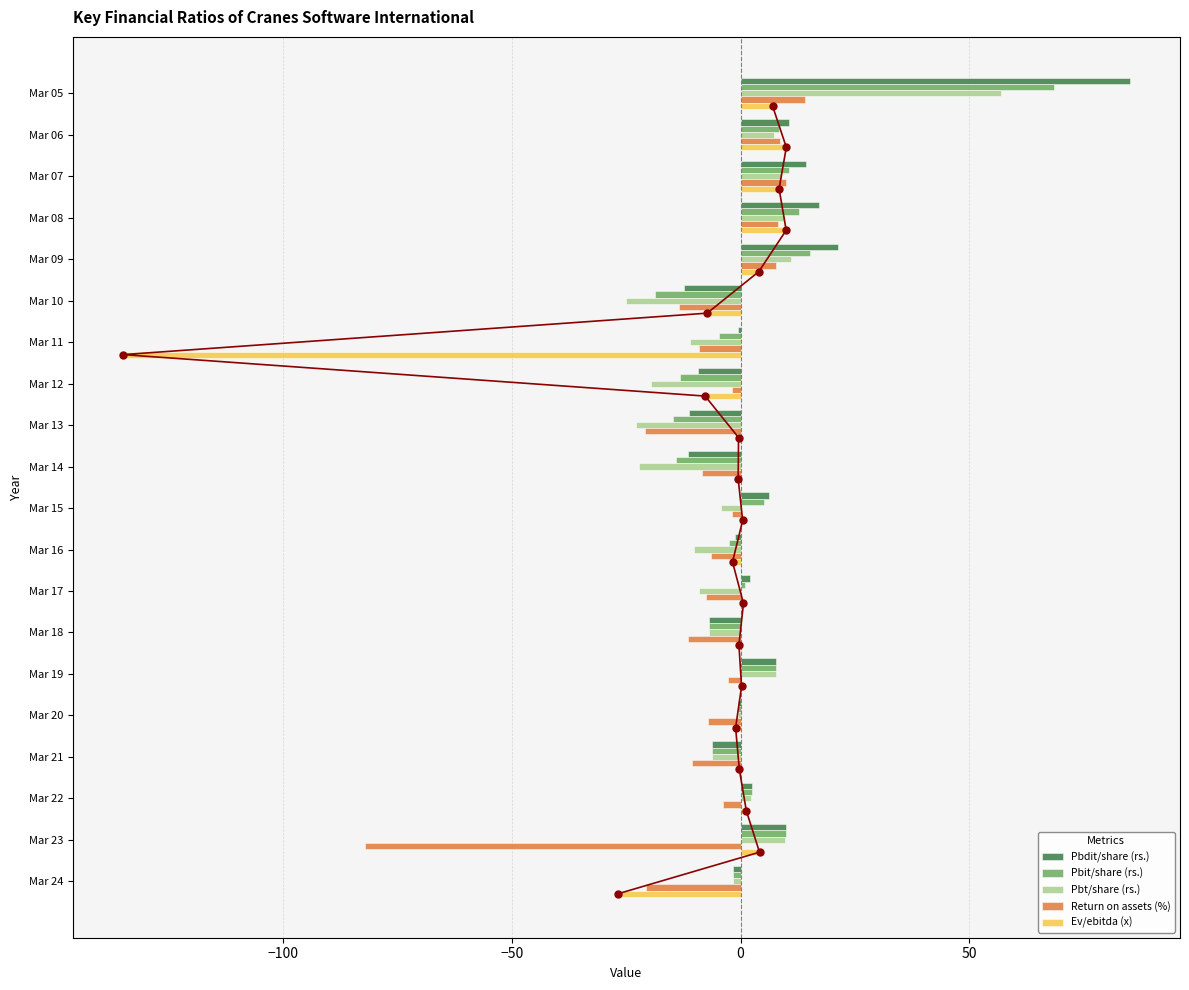

At how many categories does at least one series exceed -11?

20